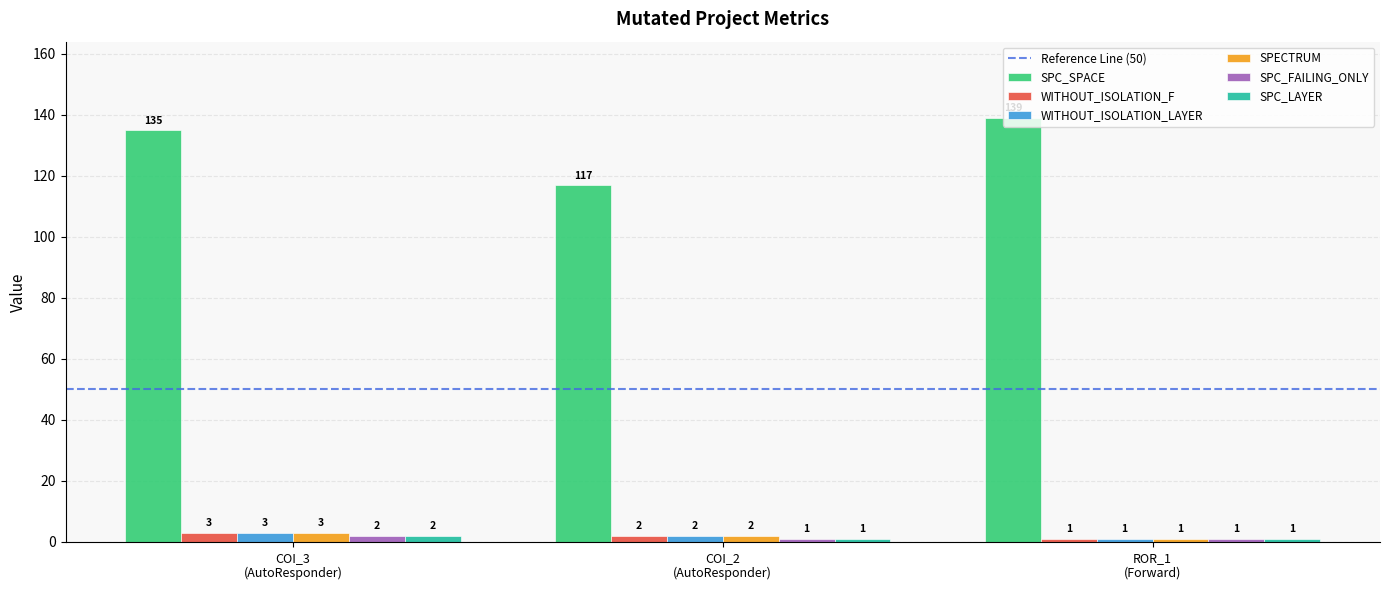

At how many categories does at least one series exceed 97?

3